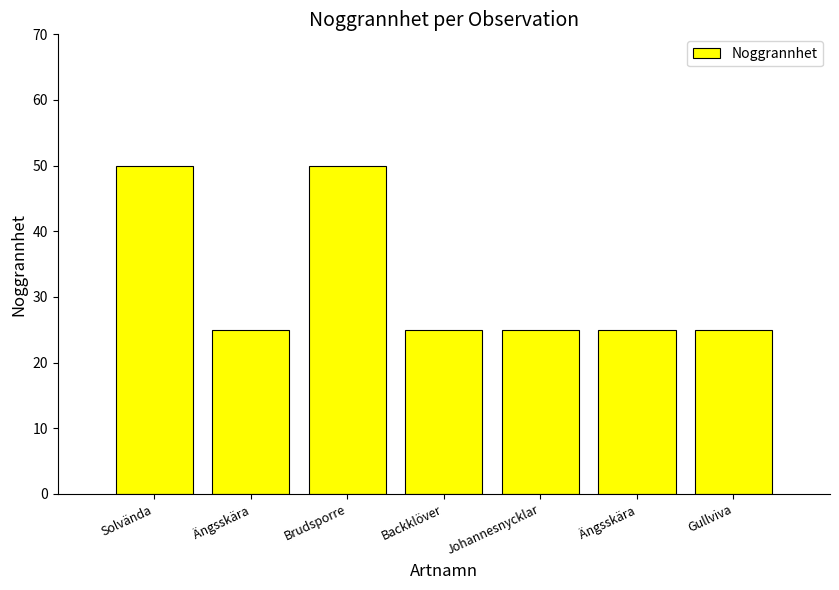

How many data points does each series have?

7